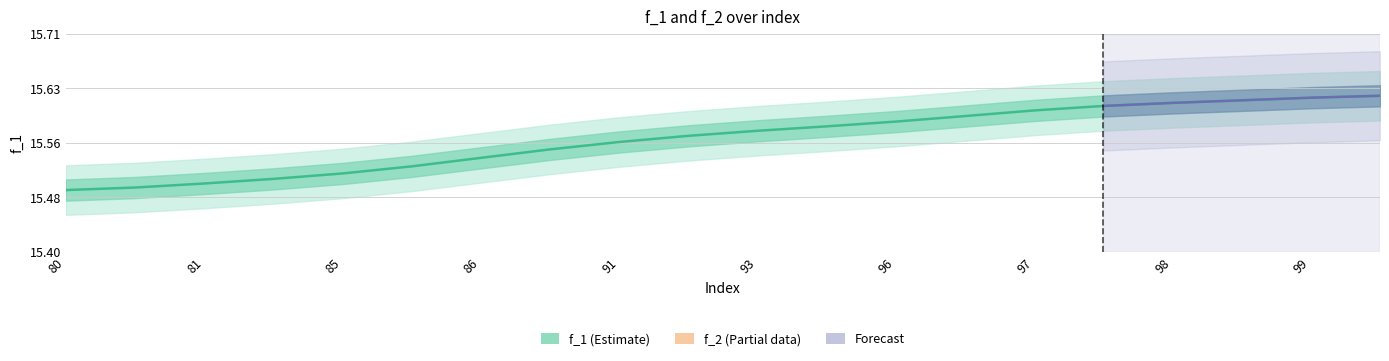

Which category has the lowest value across all series?

80